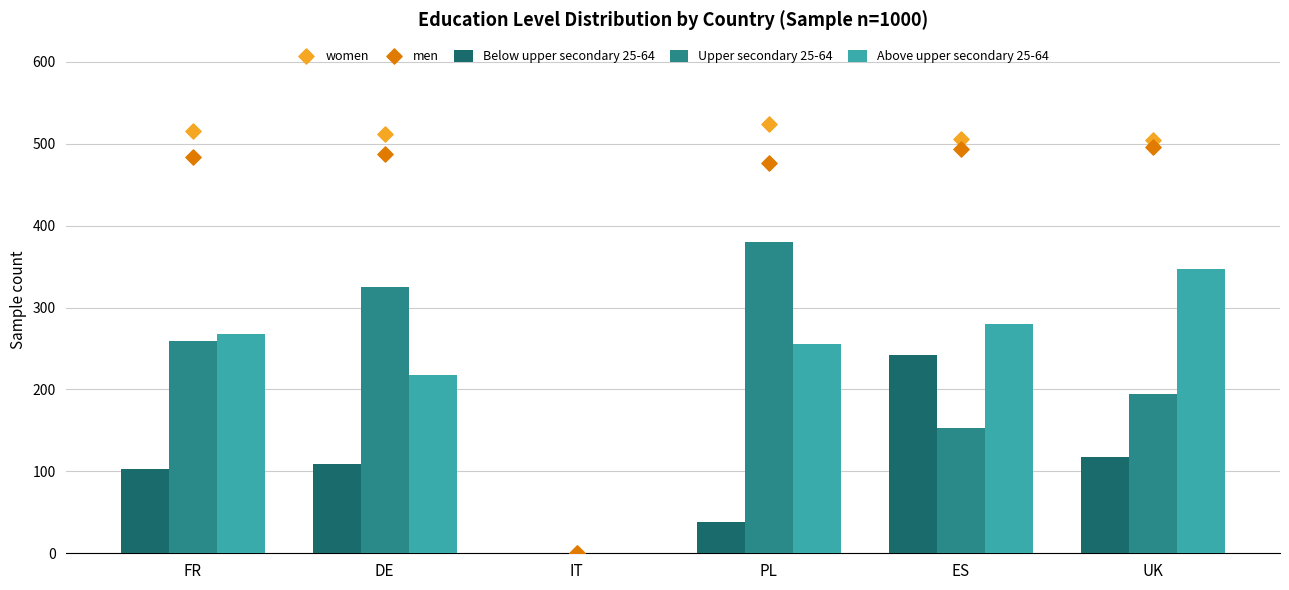

At how many categories does at least one series exceed 424?

5